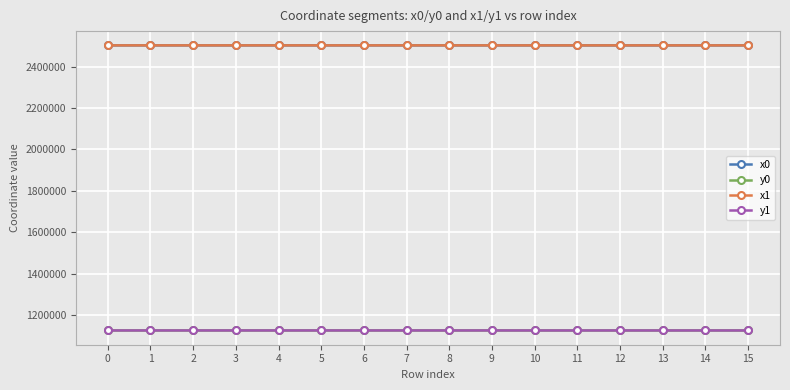

What is the spread (max minus min) of values at 8?

1376383.2